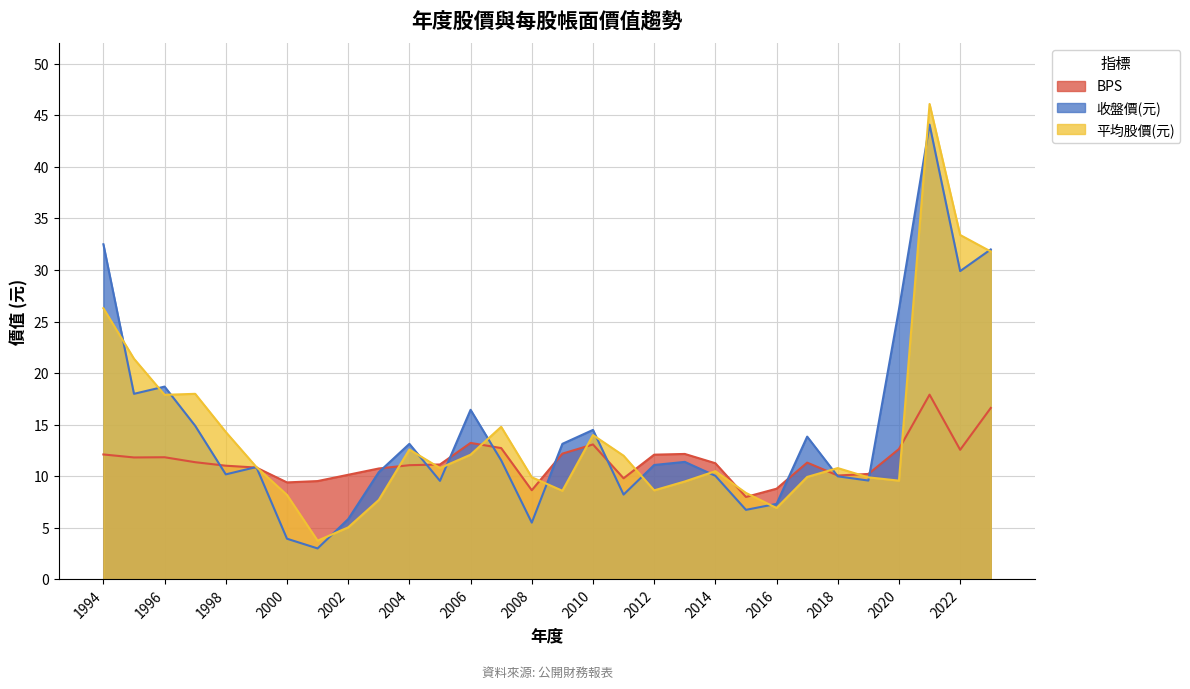

Reading right to left, what are all the values shown in this chart?

BPS: 2023=16.6	2022=12.6	2021=17.9	2020=12.7	2019=10.2	2018=10.1	2017=11.3	2016=8.8	2015=8.0	2014=11.3	2013=12.2	2012=12.1	2011=9.8	2010=13.1	2009=12.2	2008=8.7	2007=12.7	2006=13.2	2005=11.2	2004=11.1	2003=10.8	2002=10.2	2001=9.5	2000=9.4	1999=10.8	1998=11.0	1997=11.4	1996=11.8	1995=11.8	1994=12.1
收盤價(元): 2023=32.0	2022=29.9	2021=44.1	2020=26.2	2019=9.6	2018=10.0	2017=13.8	2016=7.3	2015=6.8	2014=10.1	2013=11.4	2012=11.1	2011=8.2	2010=14.5	2009=13.2	2008=5.5	2007=11.6	2006=16.4	2005=9.6	2004=13.2	2003=10.4	2002=5.8	2001=3.0	2000=4.0	1999=10.9	1998=10.2	1997=14.9	1996=18.7	1995=18.0	1994=32.5
平均股價(元): 2023=31.8	2022=33.4	2021=46.1	2020=9.6	2019=9.9	2018=10.8	2017=9.9	2016=6.9	2015=8.4	2014=10.5	2013=9.5	2012=8.6	2011=12.0	2010=14.0	2009=8.6	2008=9.9	2007=14.8	2006=12.1	2005=10.8	2004=12.6	2003=7.7	2002=5.0	2001=3.8	2000=8.2	1999=10.9	1998=14.3	1997=18.0	1996=17.9	1995=21.4	1994=26.3